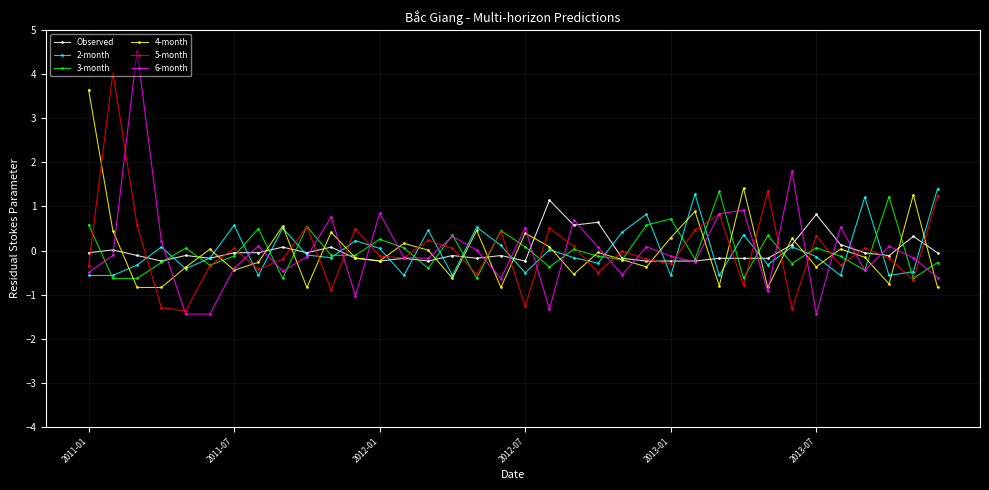

What is the maximum value shown in the chart?

4.5